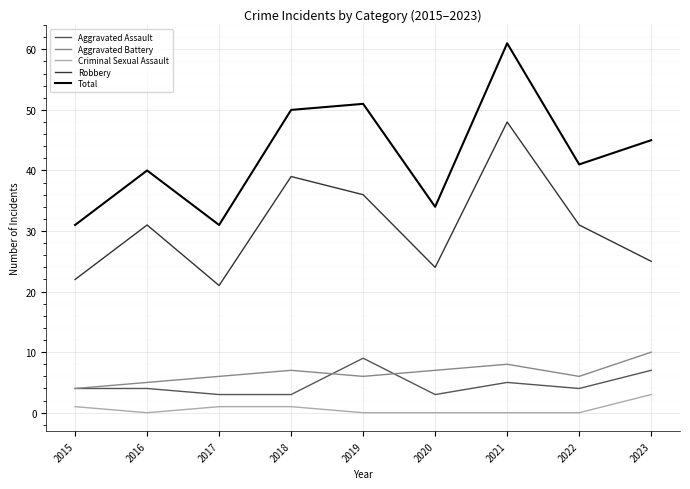

Where is the first local minimum for Criminal Sexual Assault?

2016